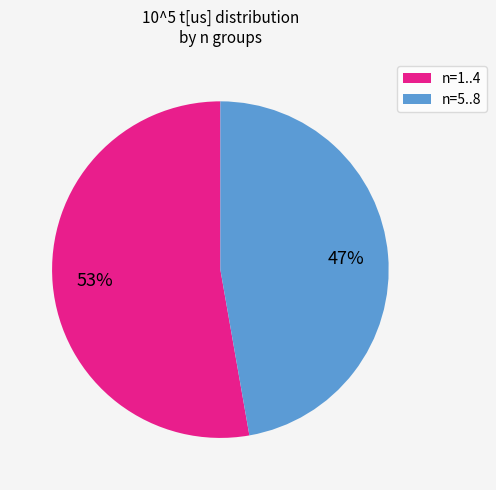

Between n=5..8 and n=1..4, which is larger?

n=1..4